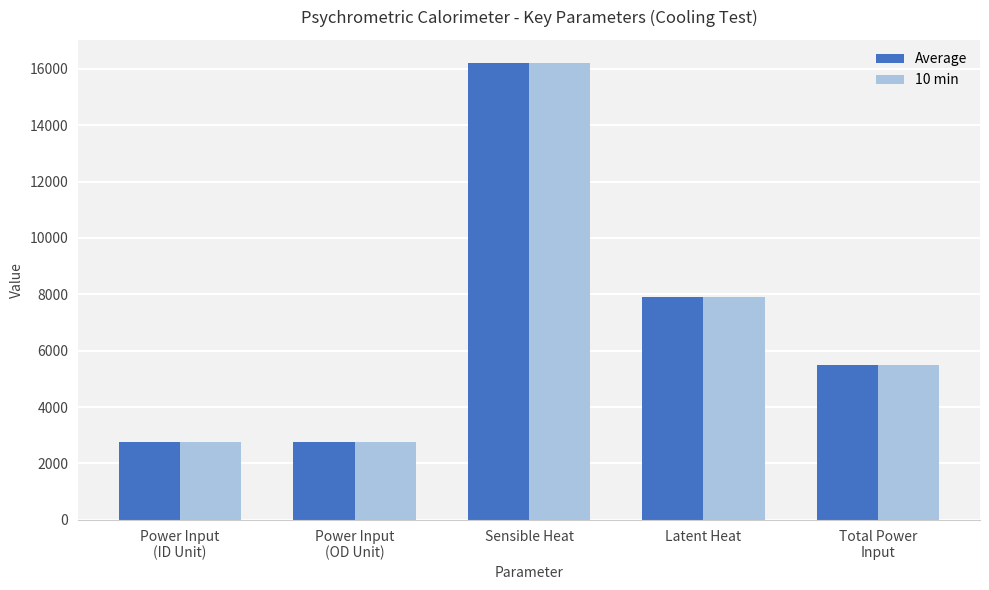

The Average series shows 1550.1 at Power Input
(ID Unit). True or false?

False